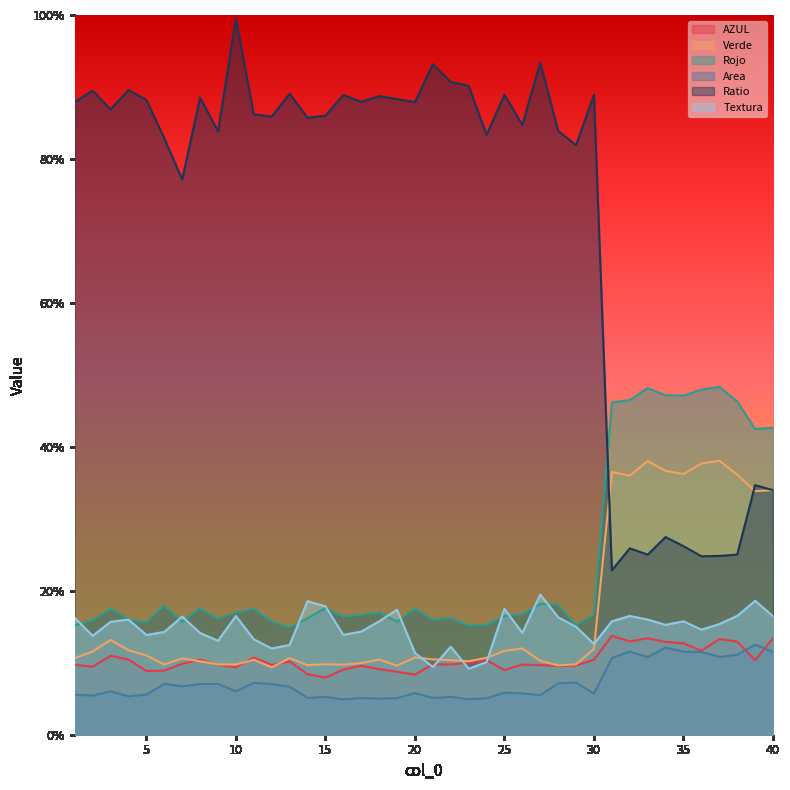

Is it true that Textura equals 0.2 at 38?

True